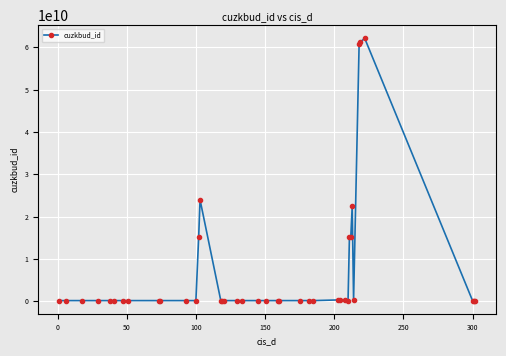

What is the difference between the maximum and second lowest values?

62003775202